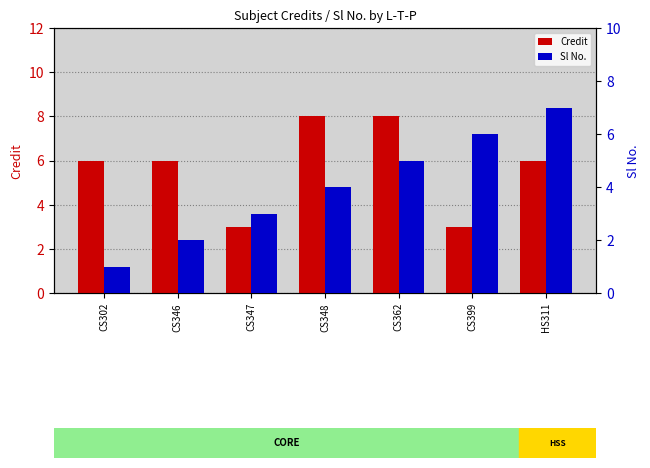

What is the label of the 5th bar from the right?

CS347